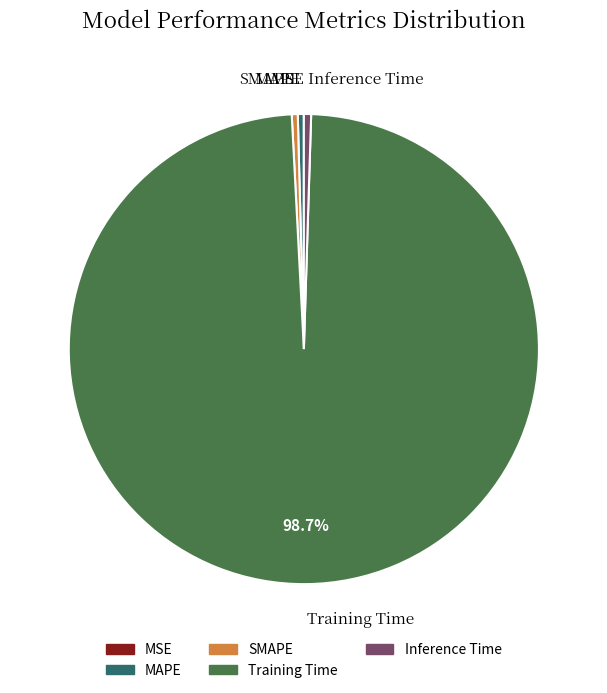

Which has a higher value, Training Time or MAPE?

Training Time